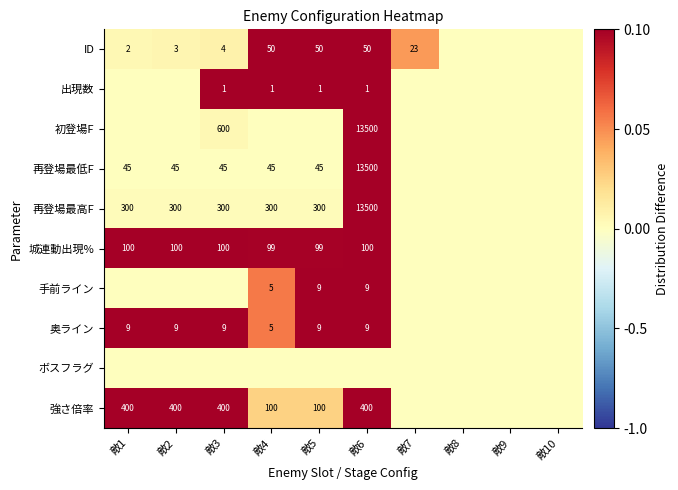

Is the value of ID at 敵4 greater than the value of 強さ倍率 at 敵3?

No